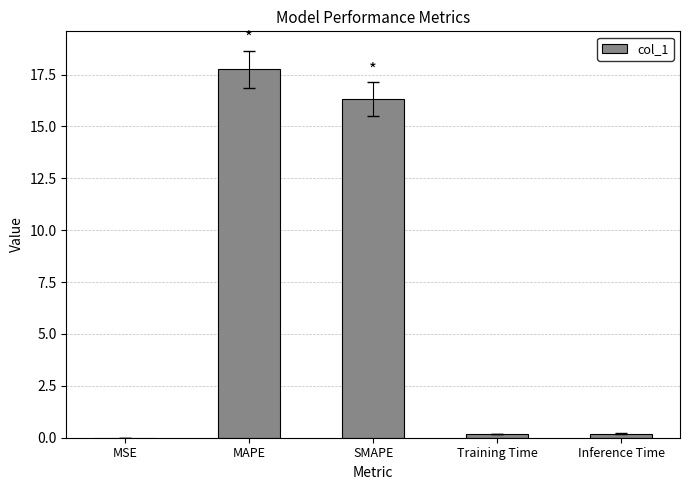

Between MSE and MAPE, which is larger?

MAPE